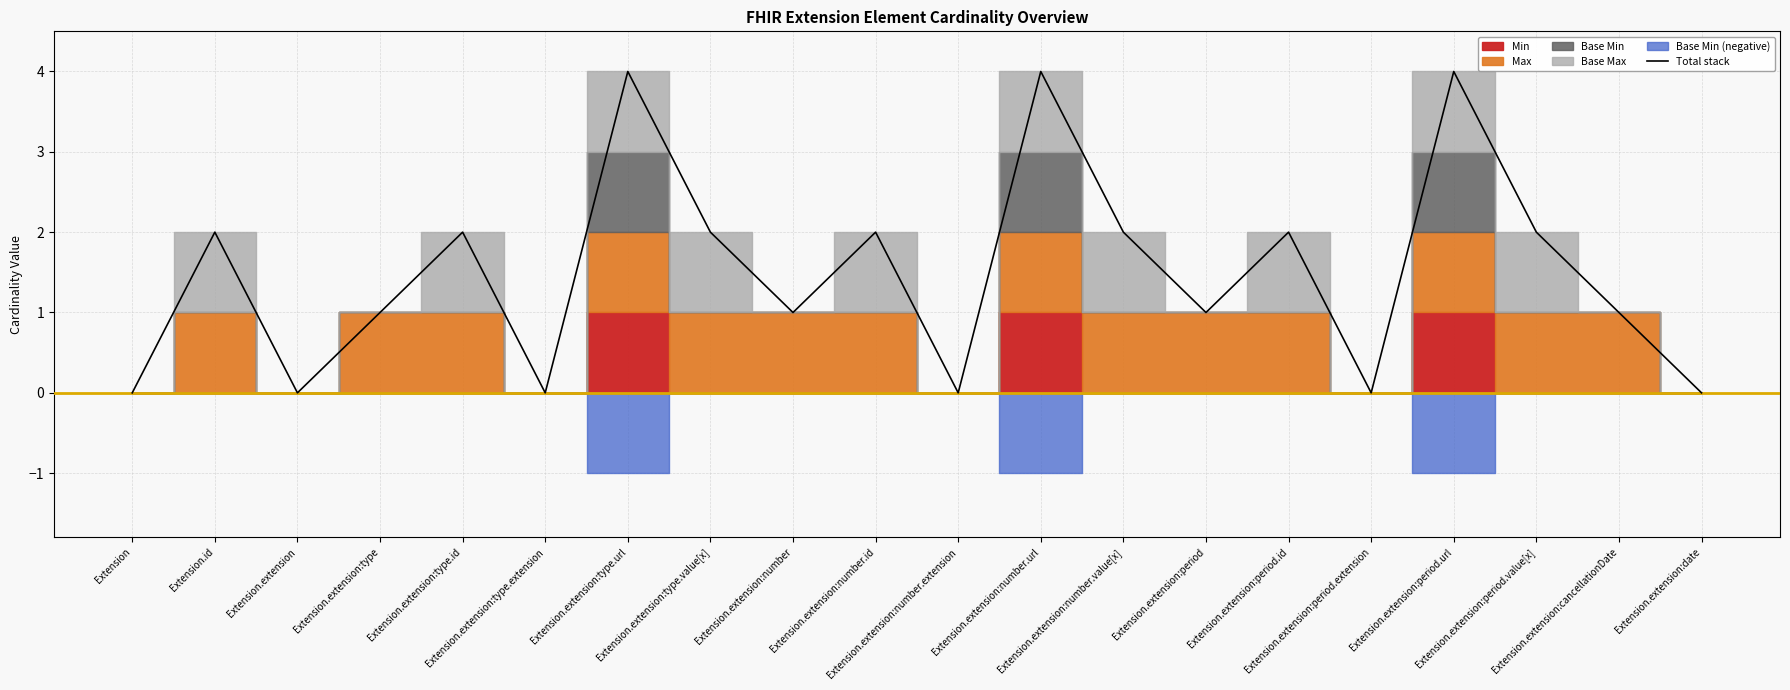

What value does the data have at Extension.extension:period?

1